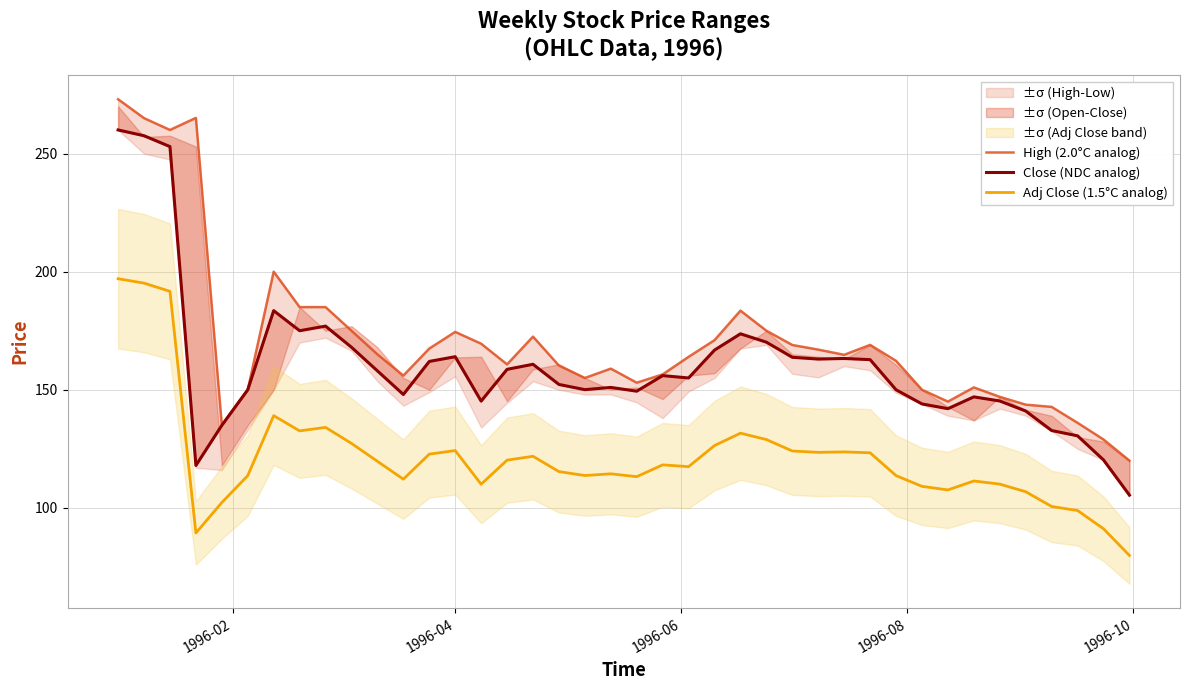

List the series in order of their peak value, highest first.

High (2.0°C analog), Close (NDC analog), Adj Close (1.5°C analog)